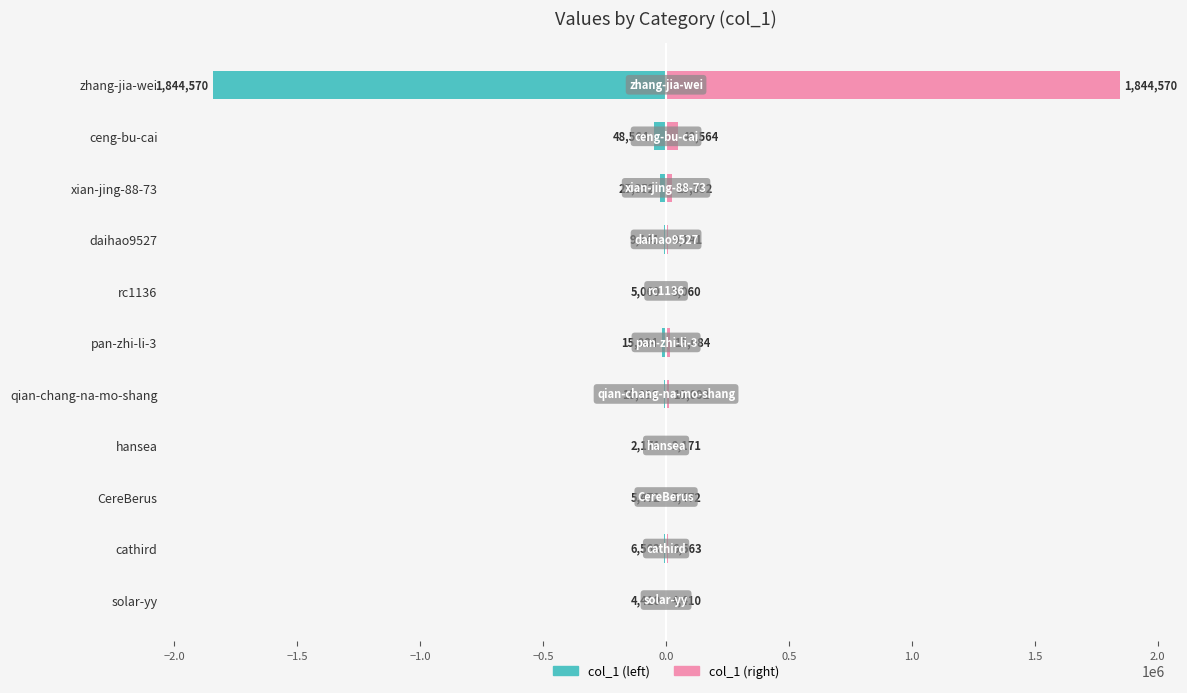

What are all the series names shown in the legend?

col_1 (left), col_1 (right)